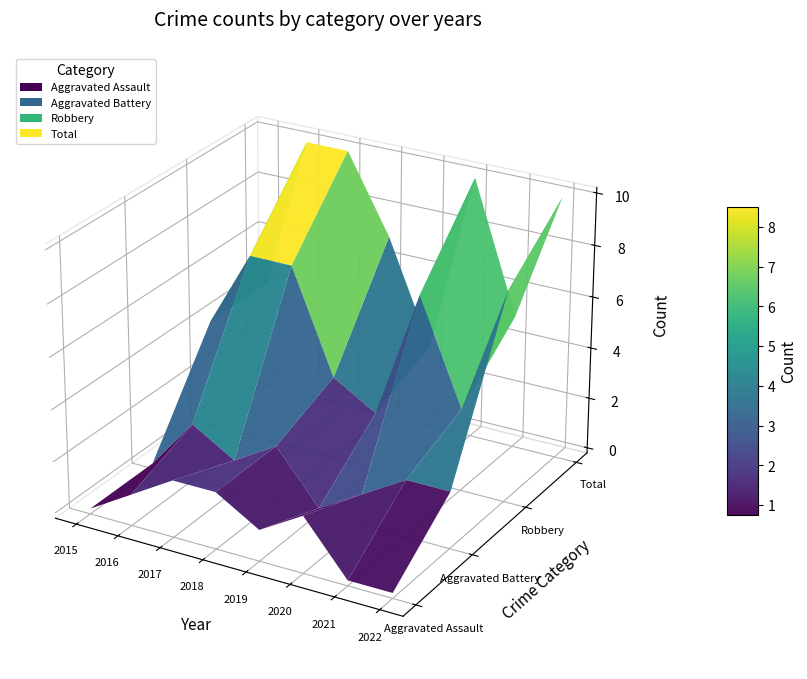

Reading left to right, what are all the values shown in this chart?

Aggravated Assault: 2015=0	2016=1	2017=2	2018=2	2019=1	2020=2	2021=0	2022=0
Aggravated Battery: 2015=0	2016=2	2017=1	2018=2	2019=0	2020=1	2021=2	2022=2
Robbery: 2015=4	2016=7	2017=7	2018=3	2019=2	2020=7	2021=3	2022=8
Total: 2015=4	2016=10	2017=10	2018=7	2019=3	2020=10	2021=5	2022=10